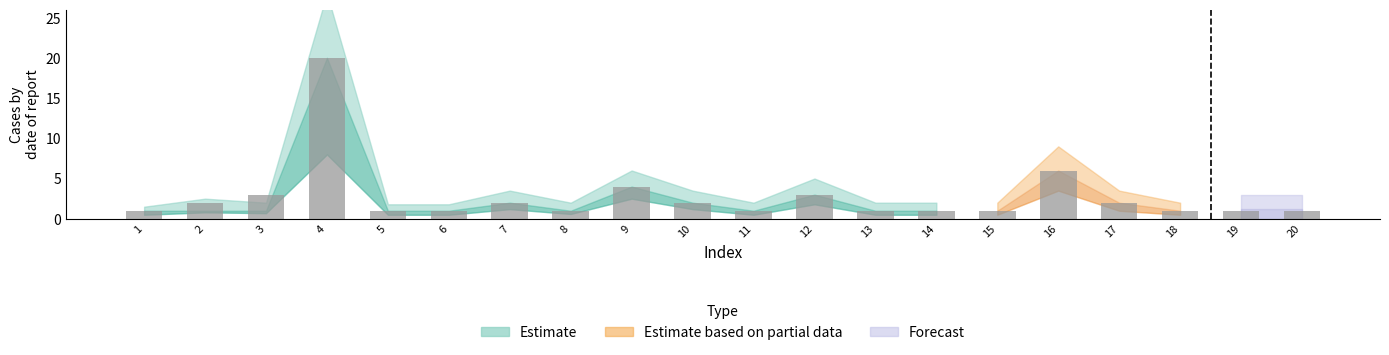

Which has a higher value, 19 or 12?

12